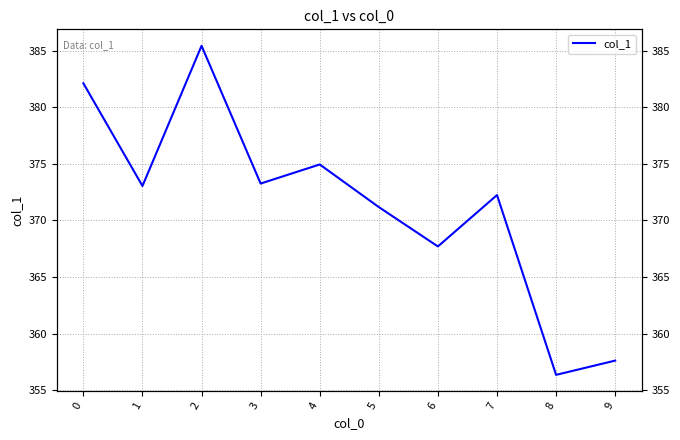

What is the change in value from 8 to 9?

+1.3